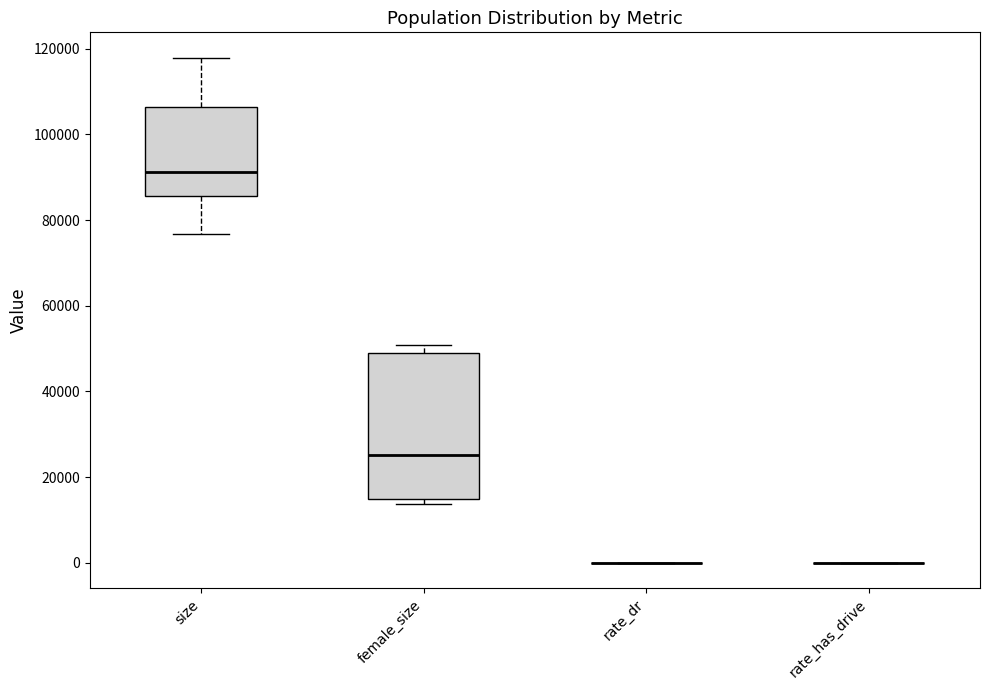

Where does the median line of the box for size sit on the y-axis? The values are not printed on the chart, so give them approximately, as read against the axis.

92000